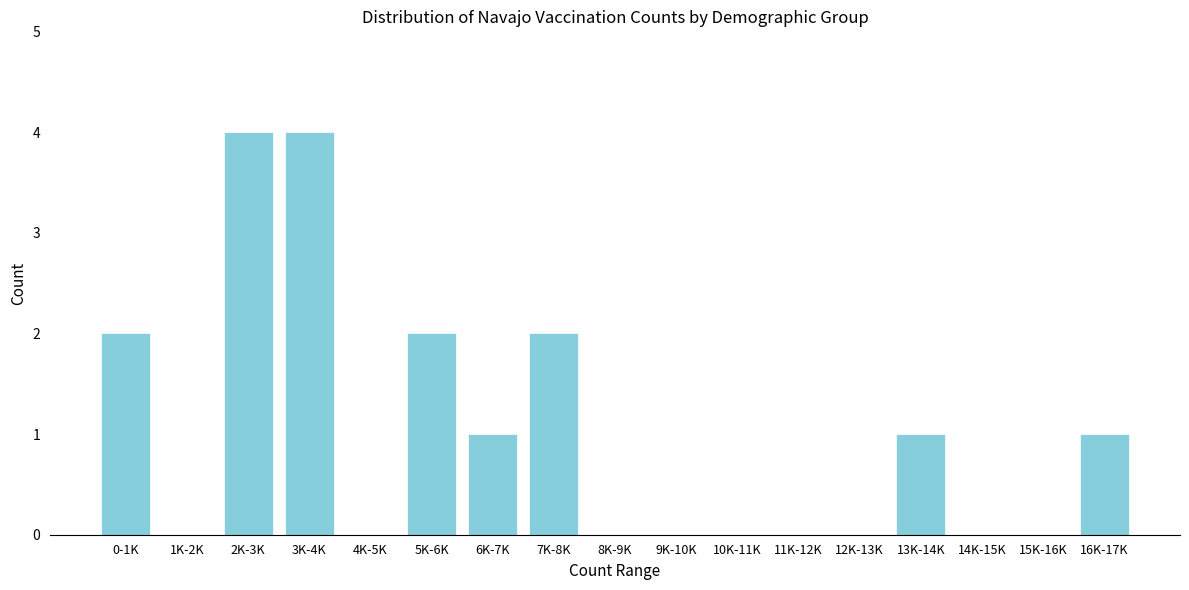

What is the sum of all values?

17